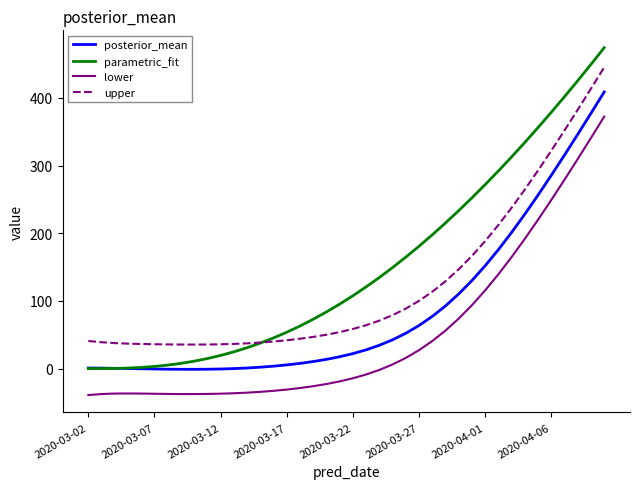

Which series has the widest spread of values?

parametric_fit